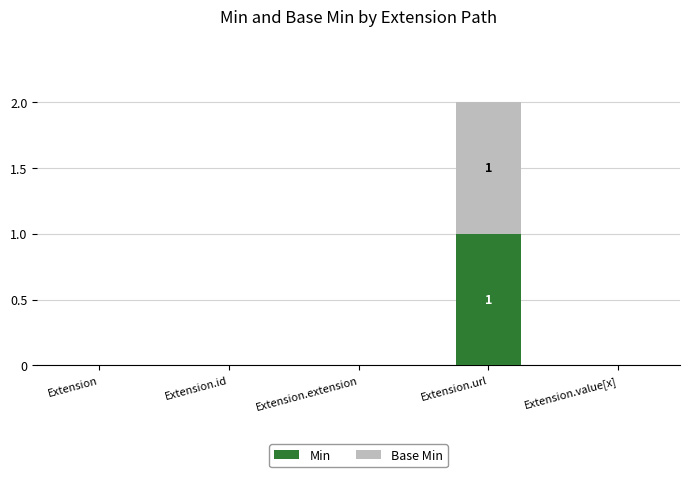

What are all the series names shown in the legend?

Min, Base Min